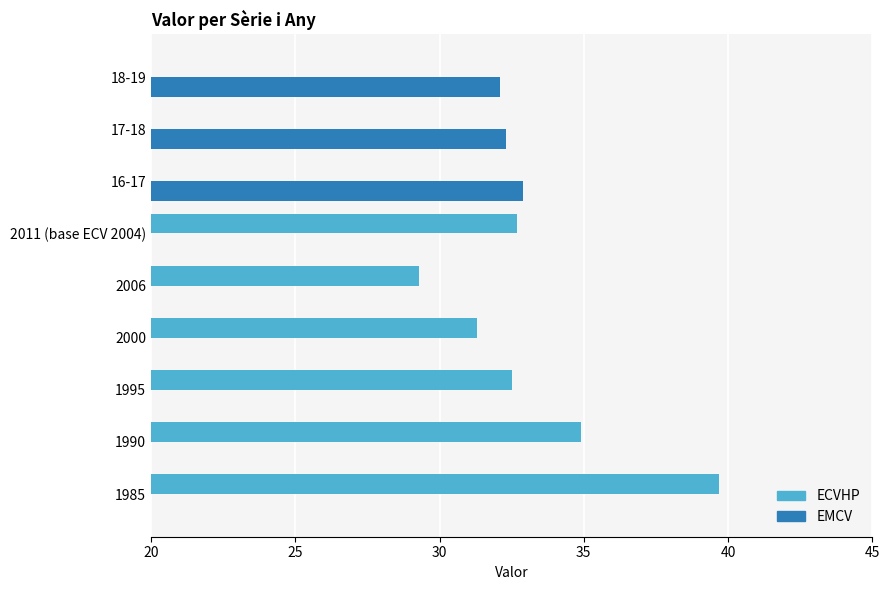

How many data points in ECVHP are above 31?

5